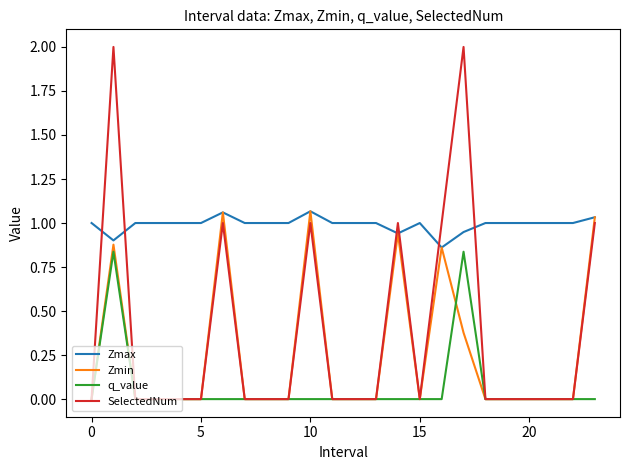

Which series has the largest total across all categories?

Zmax